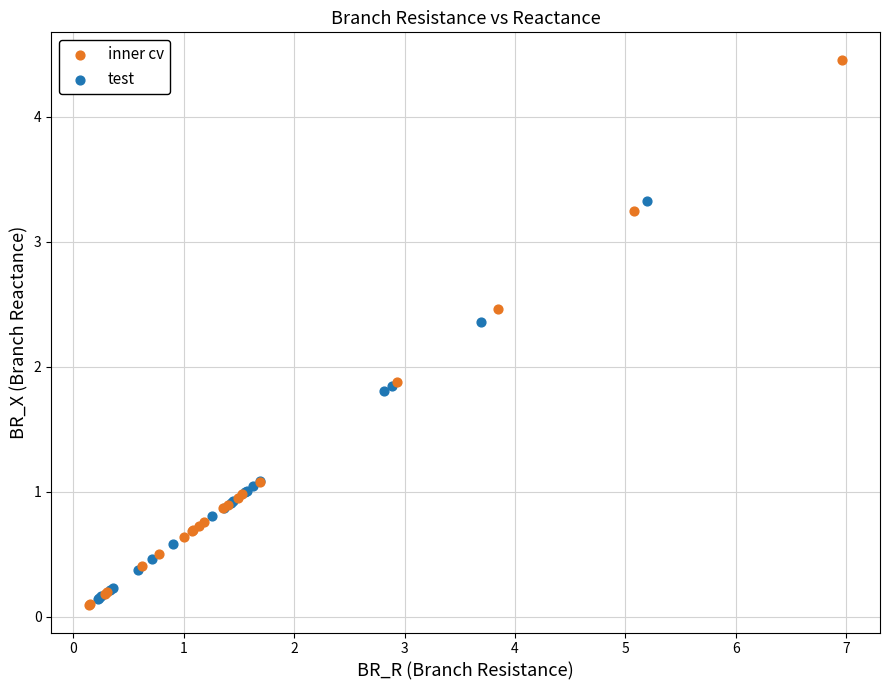

Which series contains the highest Y value?

inner cv